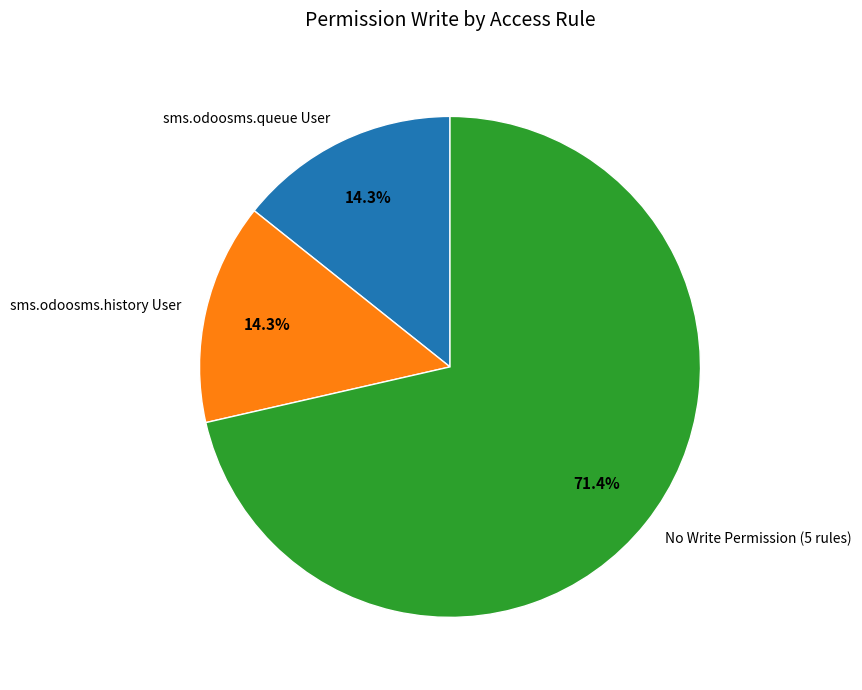

What is the majority slice?

No Write Permission (5 rules)